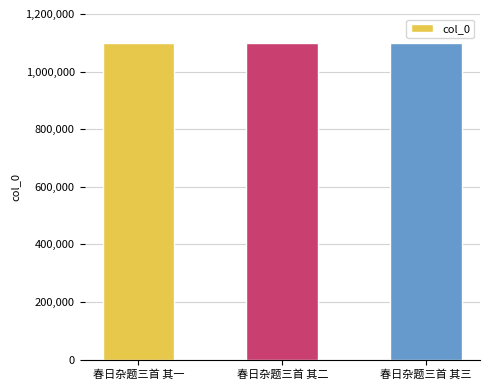

Approximately how many times larger is the value at 春日杂题三首 其二 compared to 春日杂题三首 其三?

1.0